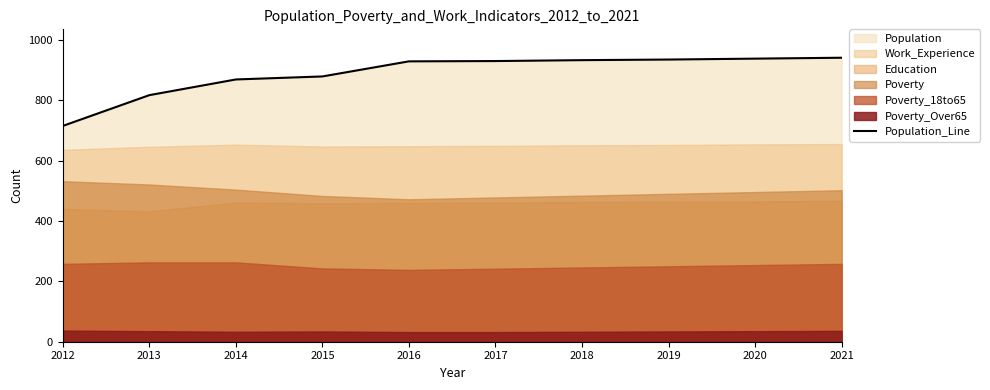

Reading left to right, extract all data points from this chart.

2012=715	2013=817	2014=869	2015=879	2016=929	2017=930	2018=933	2019=935	2020=938	2021=941